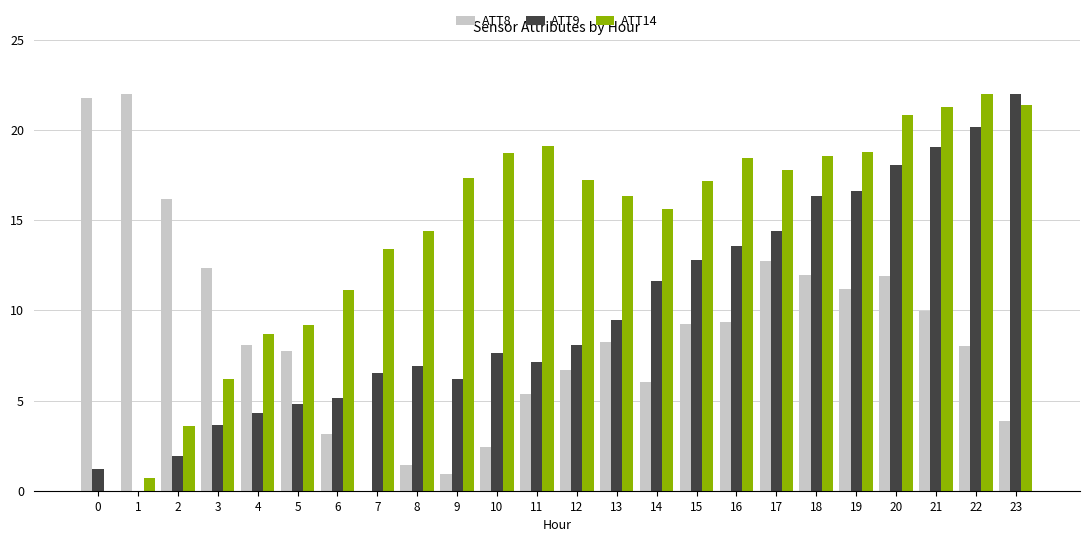

What is the total value across all series at 20?

50.8